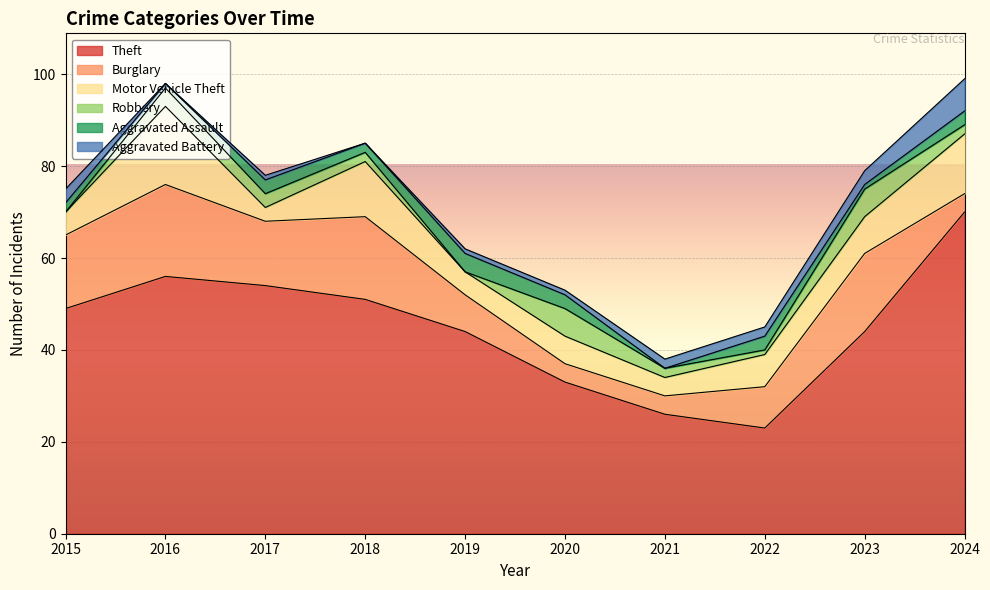

Rank the categories by Aggravated Battery value from highest to lowest.

2024, 2015, 2023, 2021, 2022, 2017, 2019, 2020, 2016, 2018